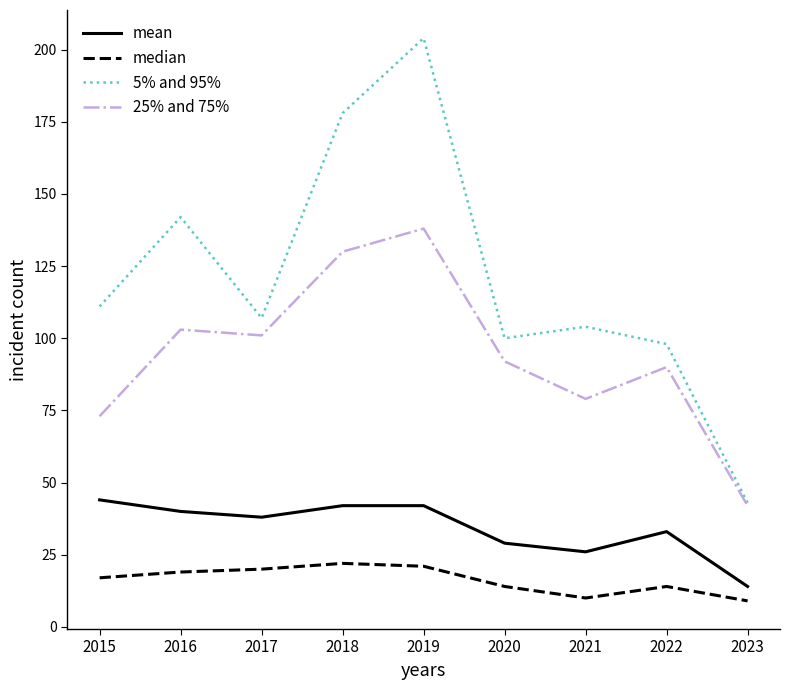

Reading right to left, what are all the values shown in this chart?

mean: 14	33	26	29	42	42	38	40	44
median: 9	14	10	14	21	22	20	19	17
5% and 95%: 43	98	104	100	204	178	107	142	111
25% and 75%: 42	90	79	92	138	130	101	103	73